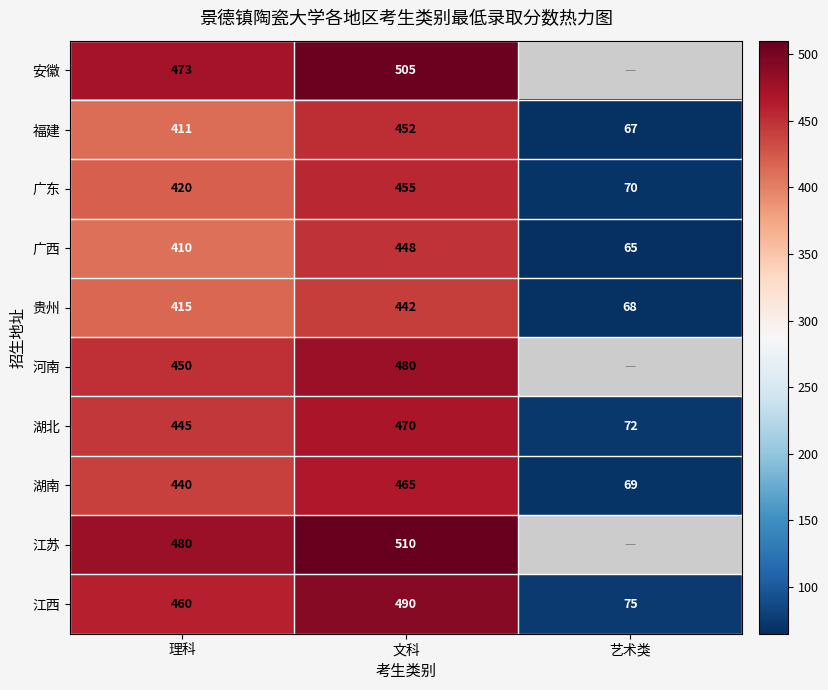

What is the maximum value for 贵州?

442